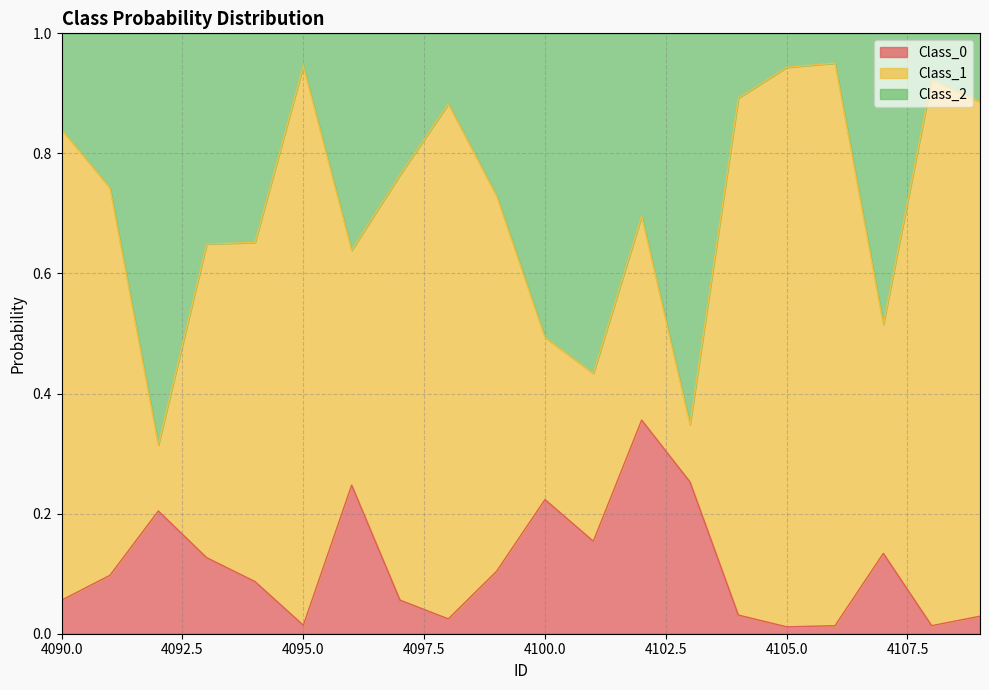

What is the difference between the second highest and second lowest values in the Class_2 series?

0.6